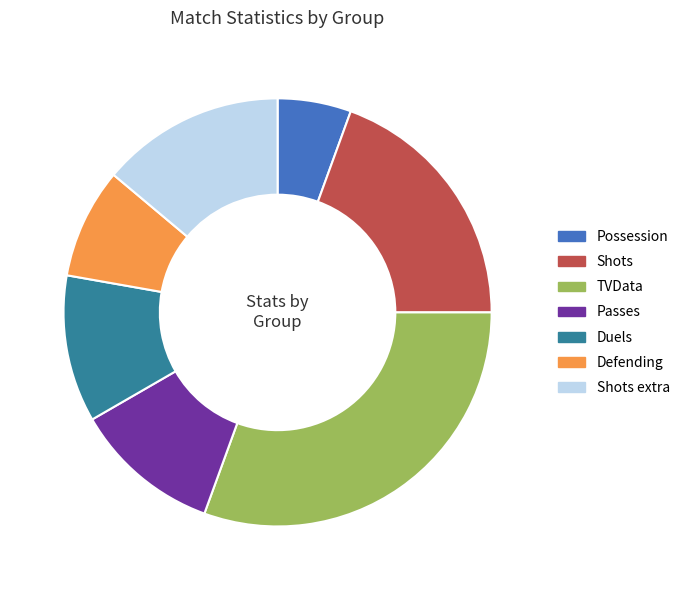

Is it true that TVData is 9% of the pie?

False